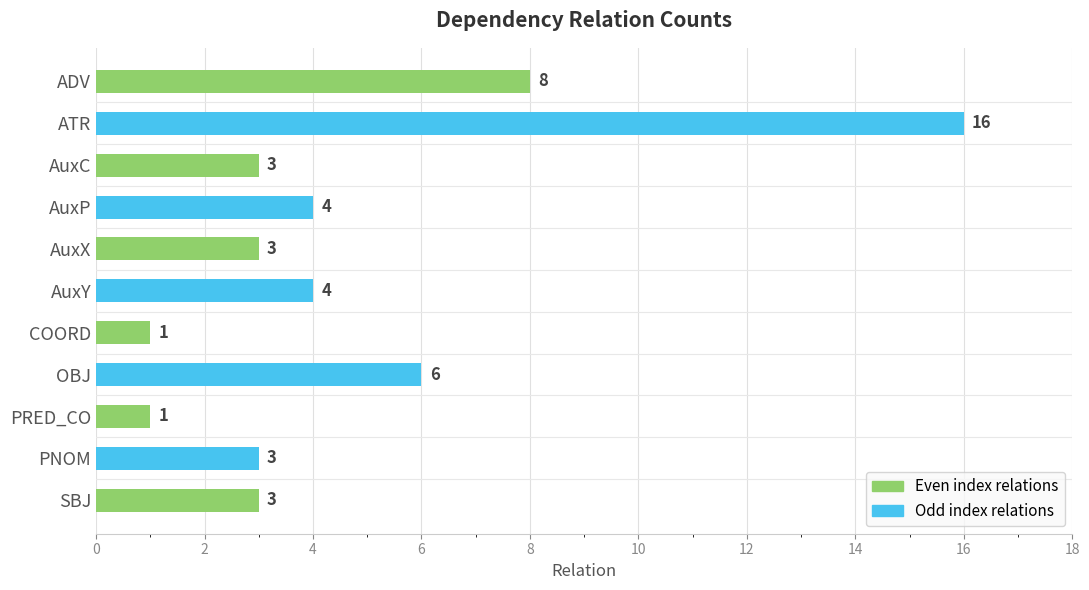

Is it true that the value at AuxC is 2?

False